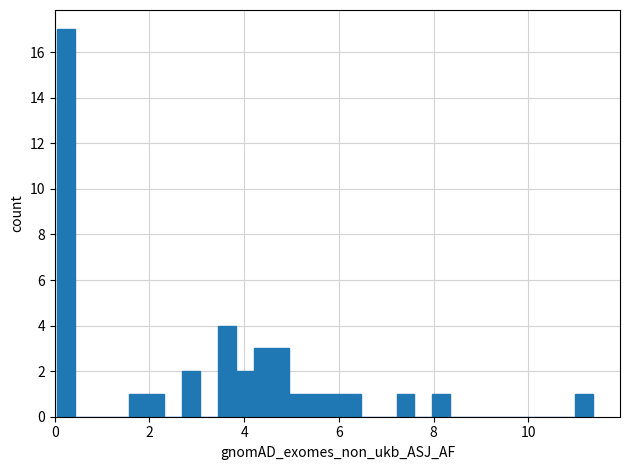

Around what value on the x-axis is the tallest bar? Give the approximate position of its centre, as read against the axis.

0.2